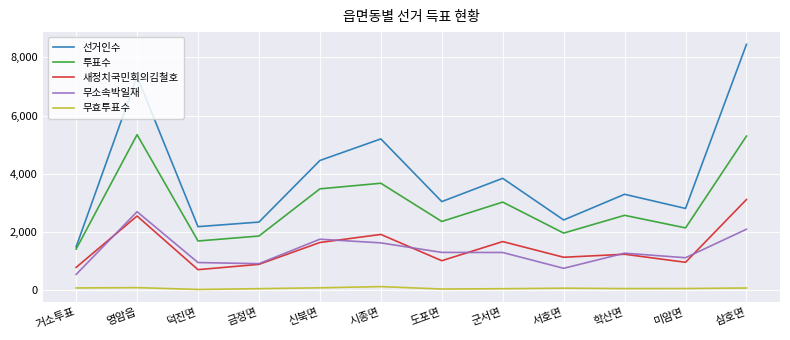

How many interior local peaks does the 투표수 series have?

4